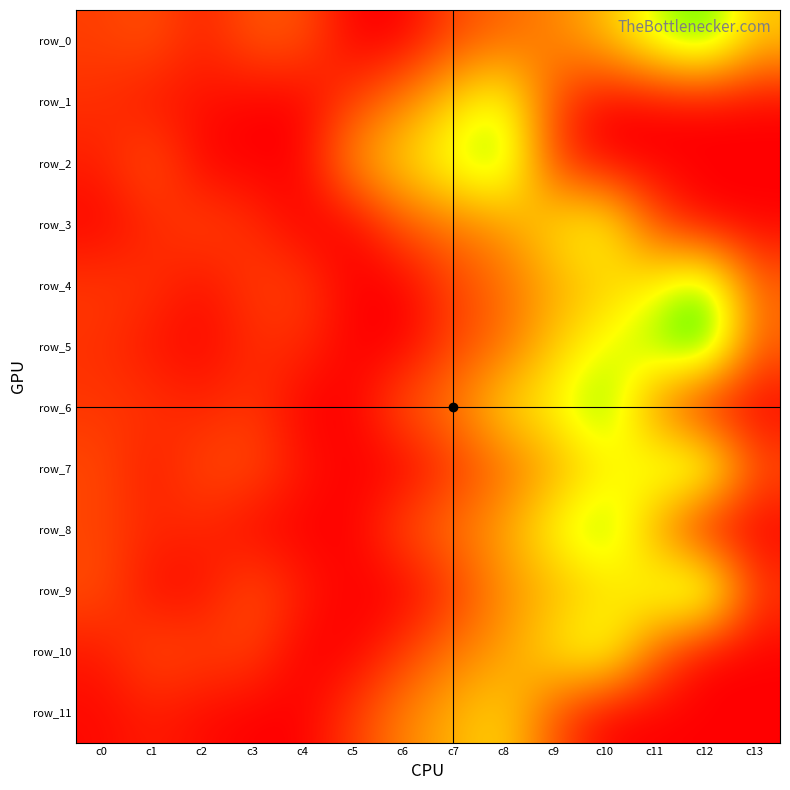

Count the number of categories in the chart.

14